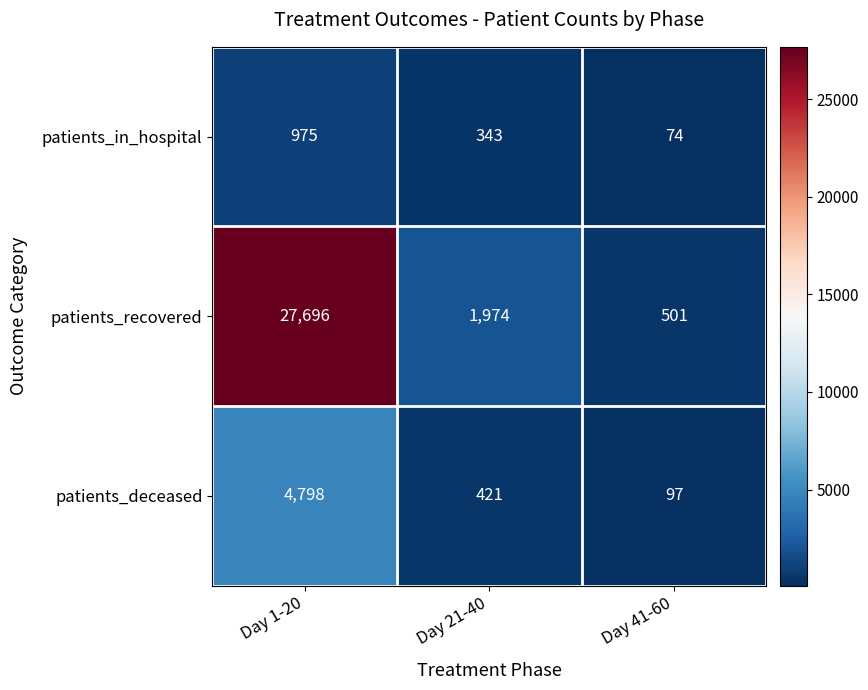

Which category has the highest value across all series?

Day 1-20